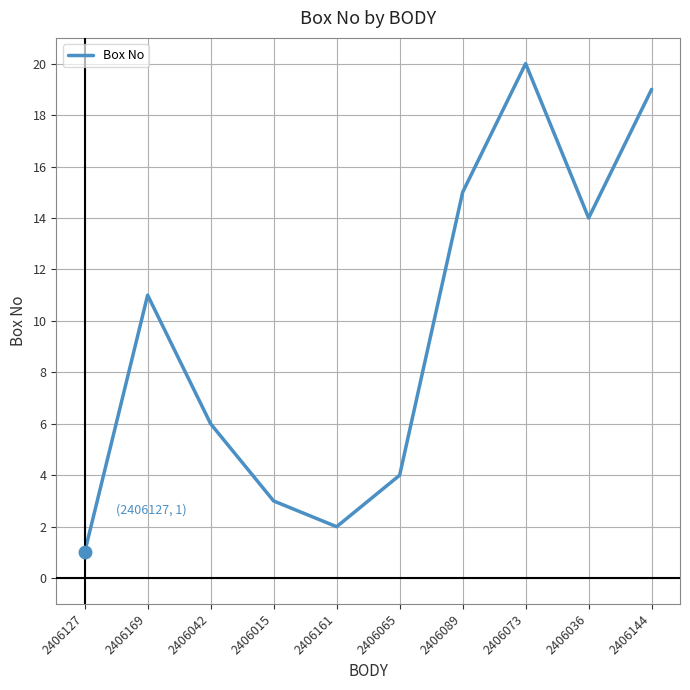

Is it true that the value at 2406161 is 1?

False